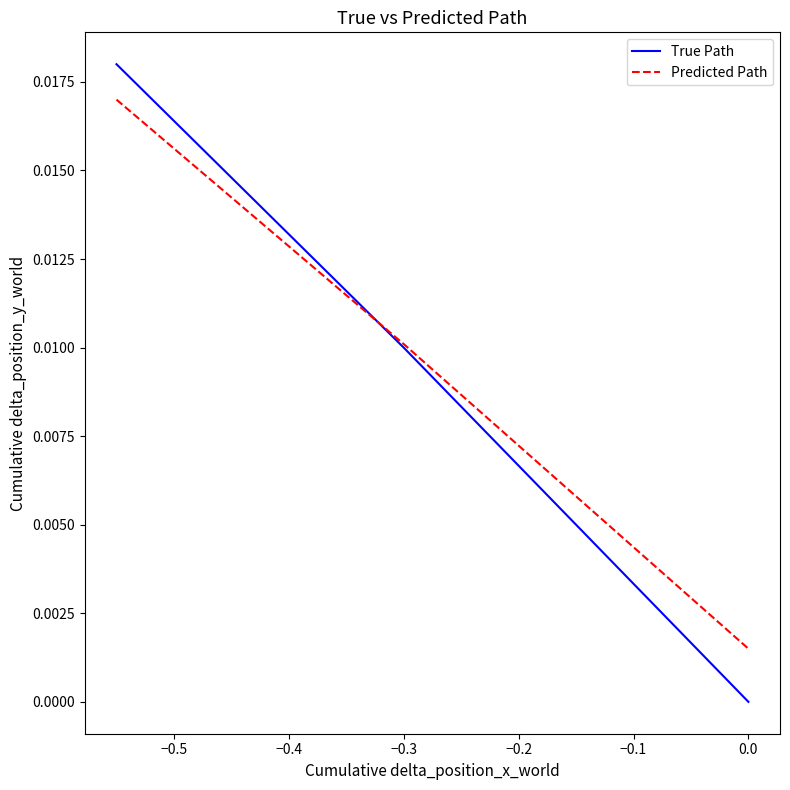

Rank the series by their average value, from lowest to highest.

True Path, Predicted Path